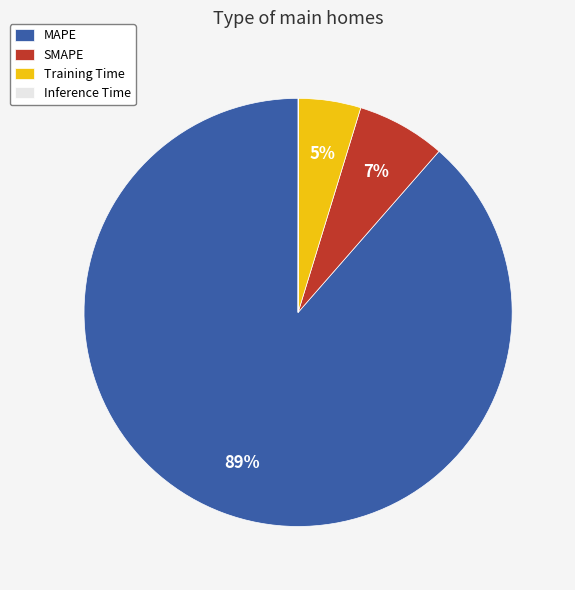

Is the sum of SMAPE and Training Time greater than half?

No